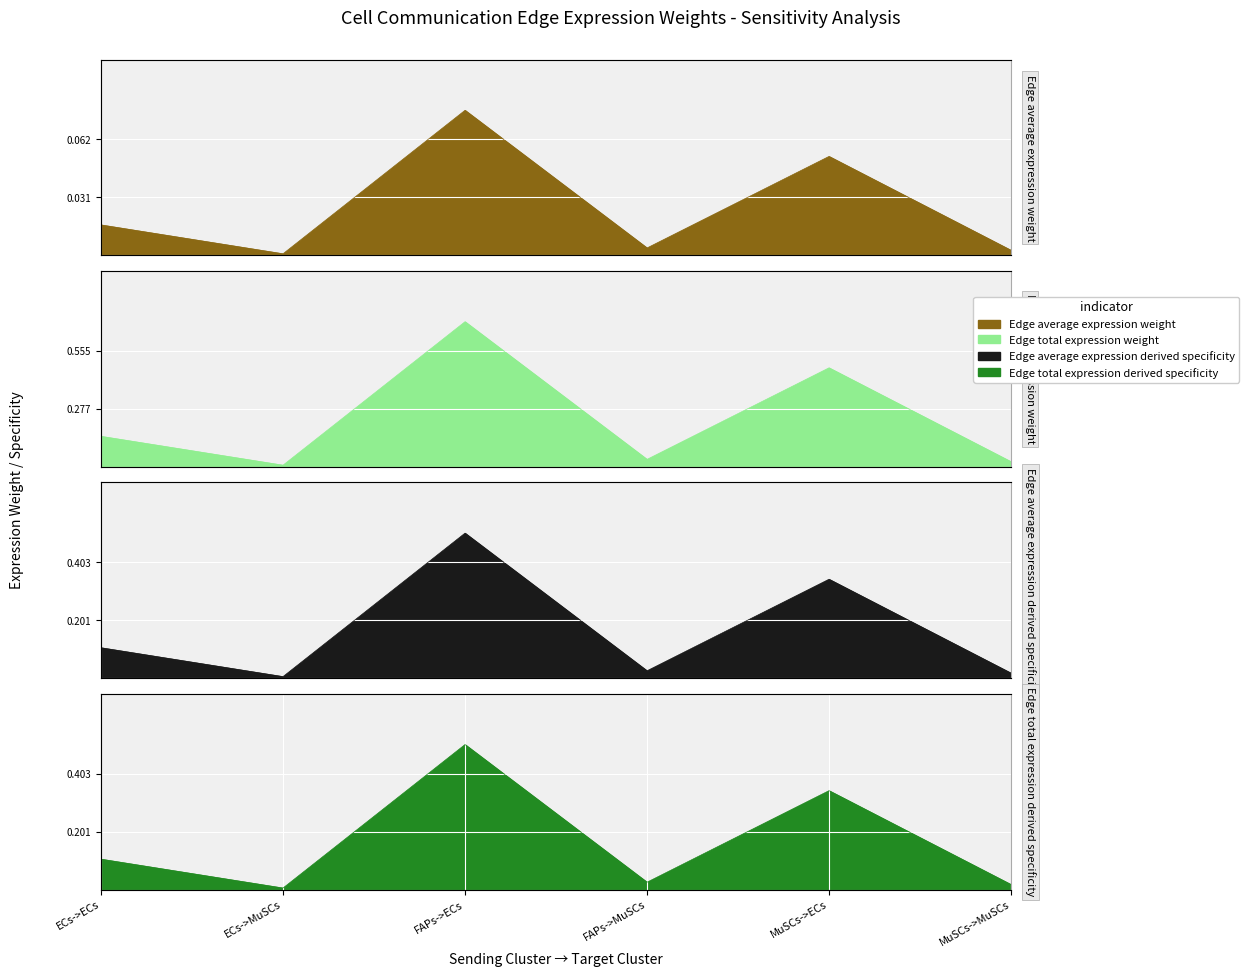

Reading left to right, transcribe all the data shown in this chart.

Edge average expression weight: ECs->ECs=0.0	ECs->MuSCs=0.0	FAPs->ECs=0.1	FAPs->MuSCs=0.0	MuSCs->ECs=0.1	MuSCs->MuSCs=0.0
Edge total expression weight: ECs->ECs=0.1	ECs->MuSCs=0.0	FAPs->ECs=0.7	FAPs->MuSCs=0.0	MuSCs->ECs=0.5	MuSCs->MuSCs=0.0
Edge average expression derived specificity: ECs->ECs=0.1	ECs->MuSCs=0.0	FAPs->ECs=0.5	FAPs->MuSCs=0.0	MuSCs->ECs=0.3	MuSCs->MuSCs=0.0
Edge total expression derived specificity: ECs->ECs=0.1	ECs->MuSCs=0.0	FAPs->ECs=0.5	FAPs->MuSCs=0.0	MuSCs->ECs=0.3	MuSCs->MuSCs=0.0